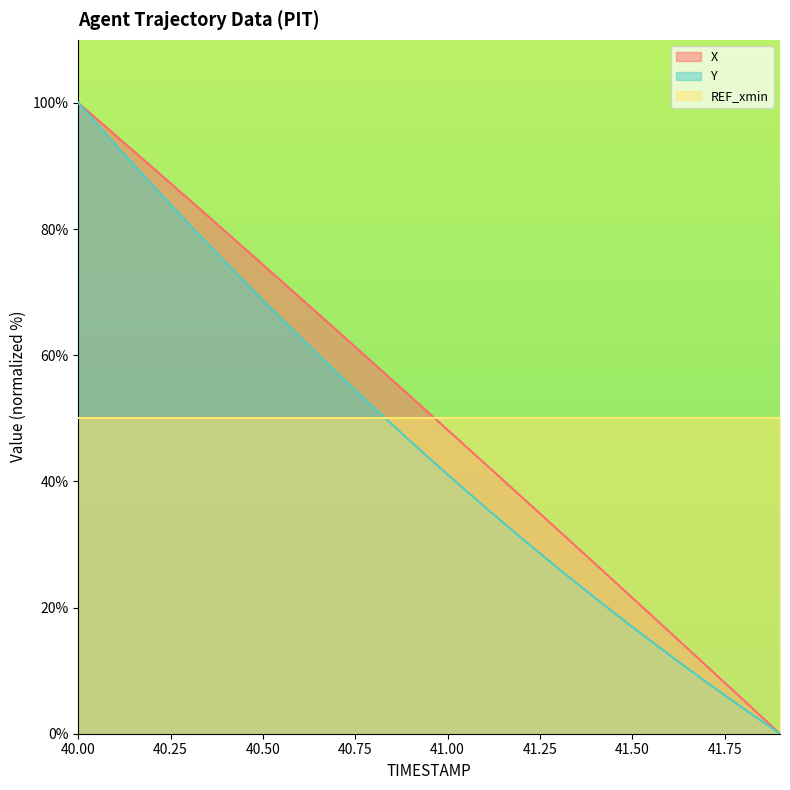

How many categories are shown in the chart?

20